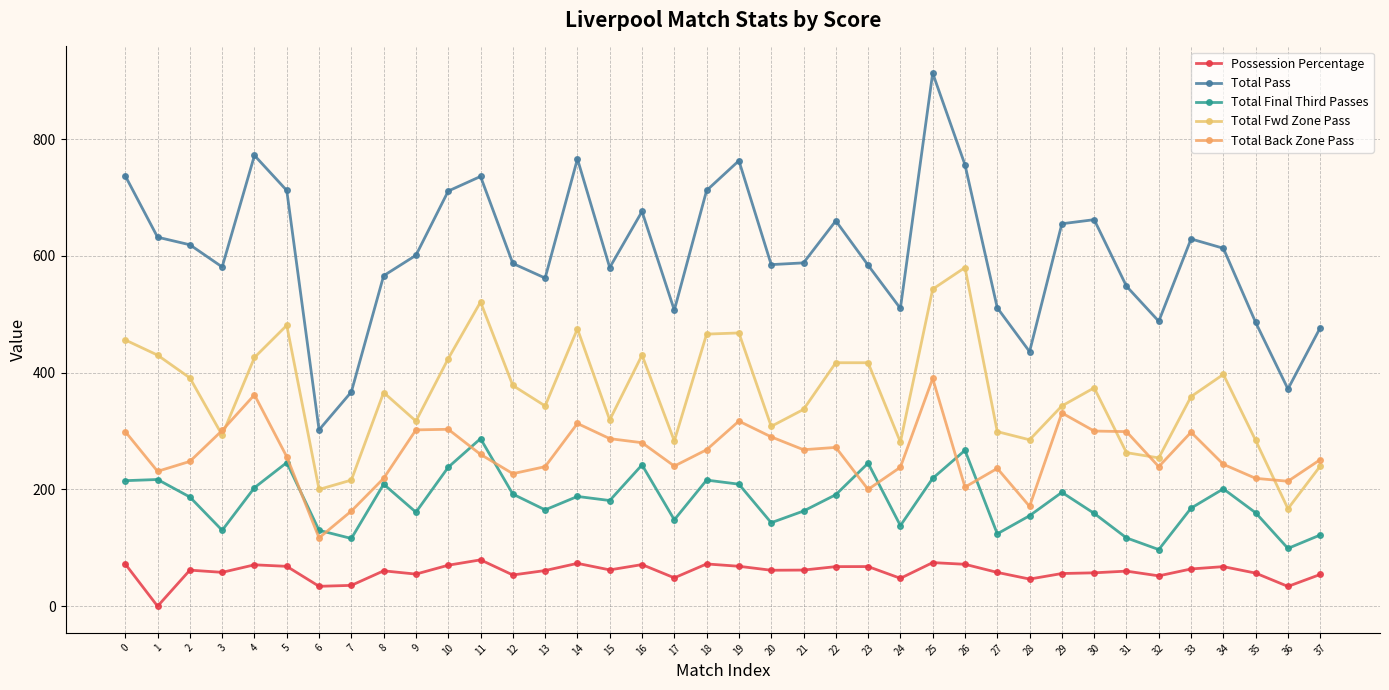

Where is the first local minimum for Possession Percentage?

1